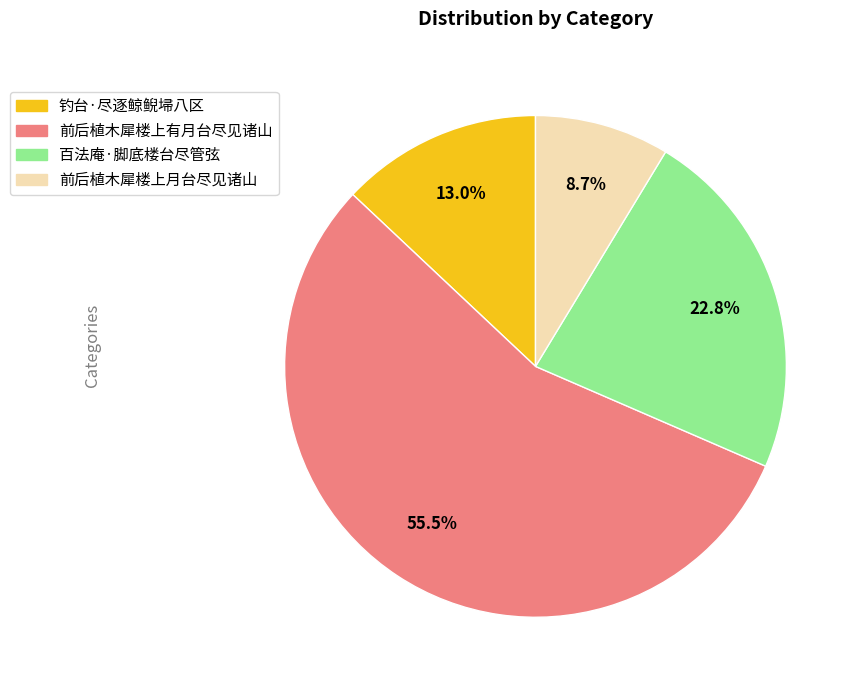

What is the largest slice in the pie chart?

前后植木犀楼上有月台尽见诸山